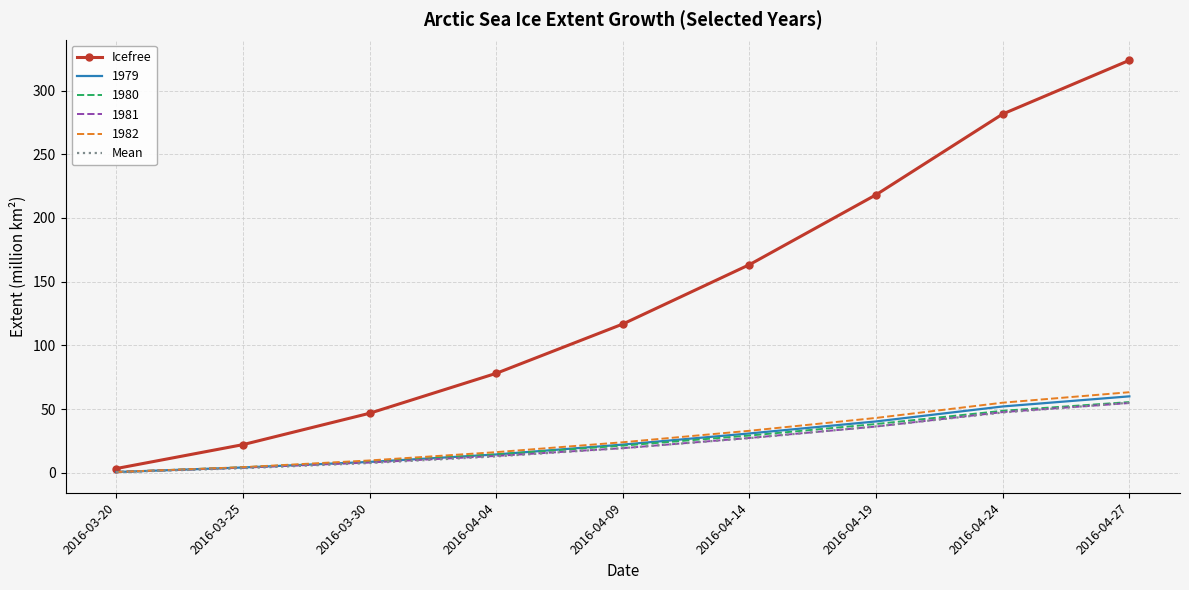

What is the spread (max minus min) of values at 2016-04-09?

97.4